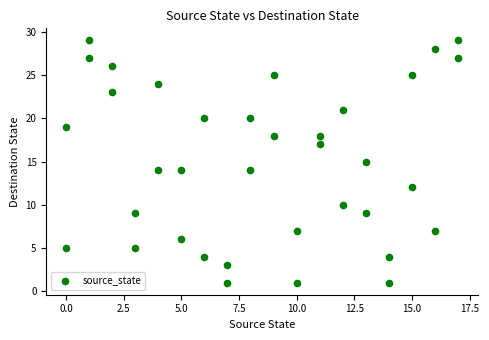

What is the range of X values (max minus min)?

17